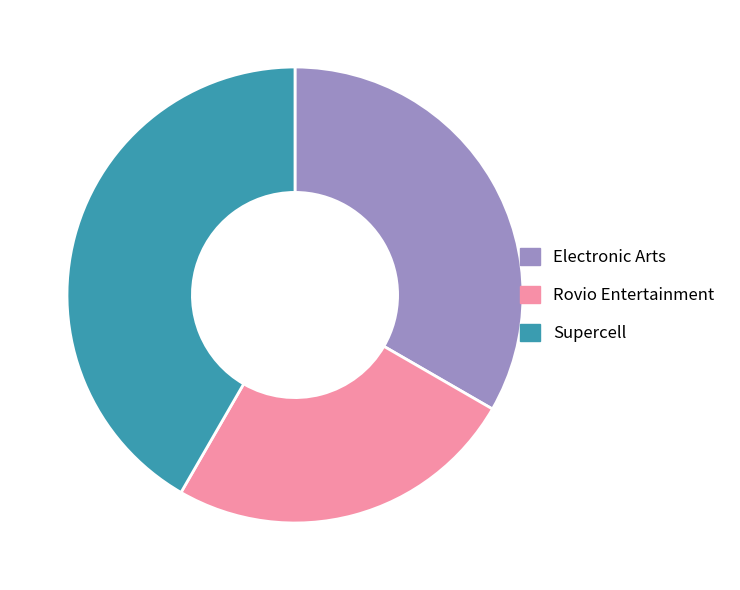

Combined, do Supercell and Electronic Arts account for over 50%?

Yes